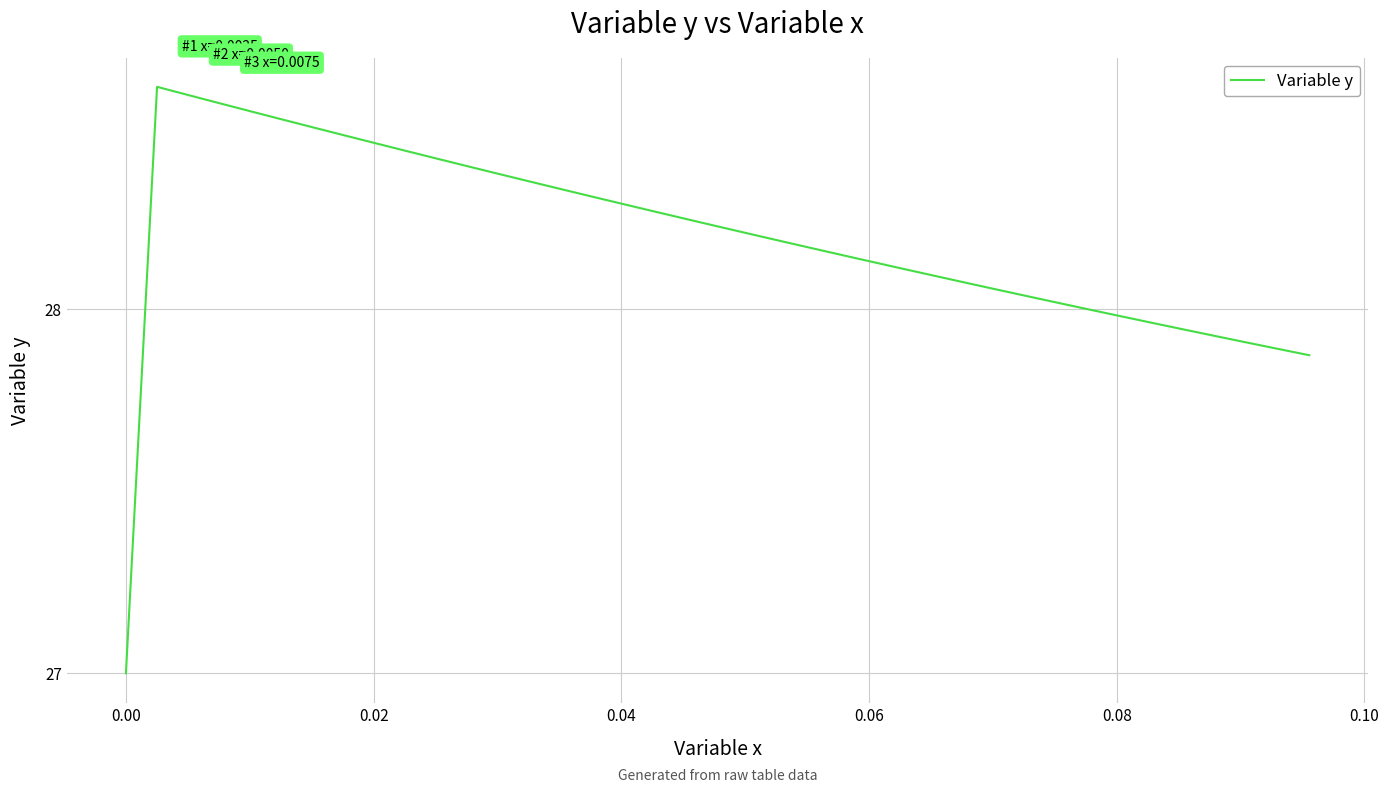

What is the difference between the maximum and minimum values?

1.6